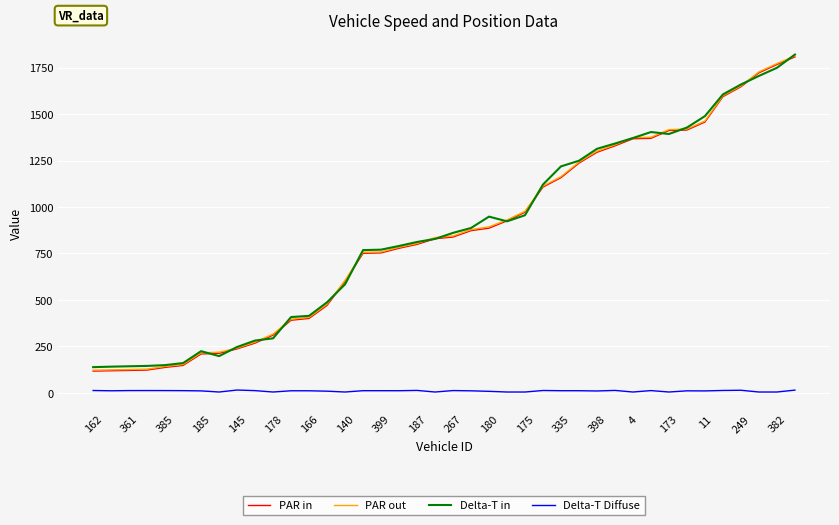

True or false: Delta-T Diffuse and Delta-T in cross at least once.

False